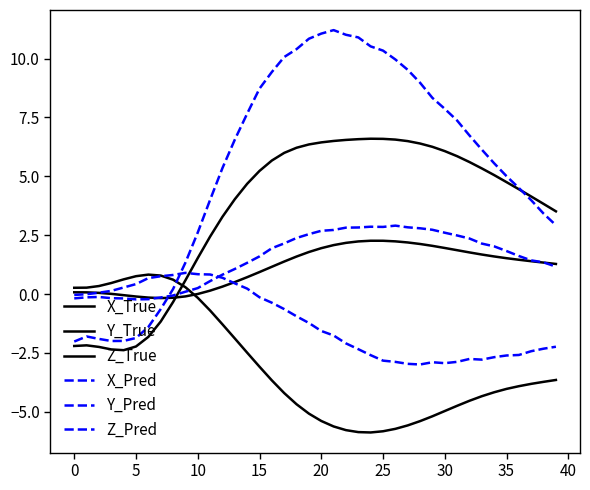

Rank the series by their maximum value, from highest to lowest.

X_Pred, X_True, Z_Pred, Z_True, Y_Pred, Y_True